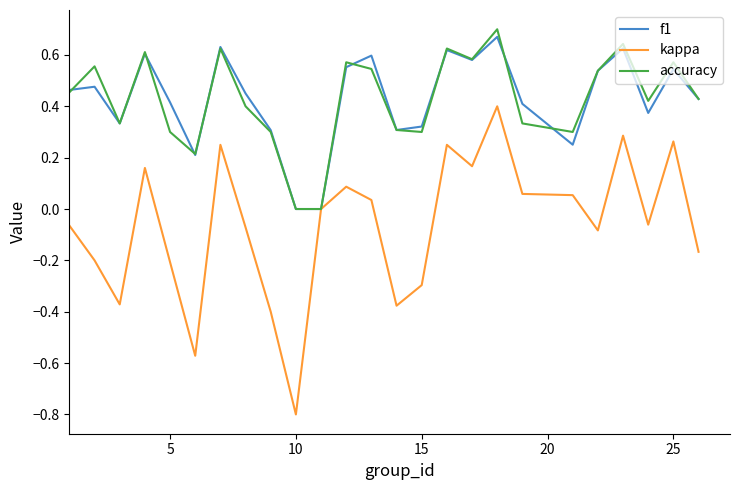

Which series has the largest range (max minus min)?

kappa